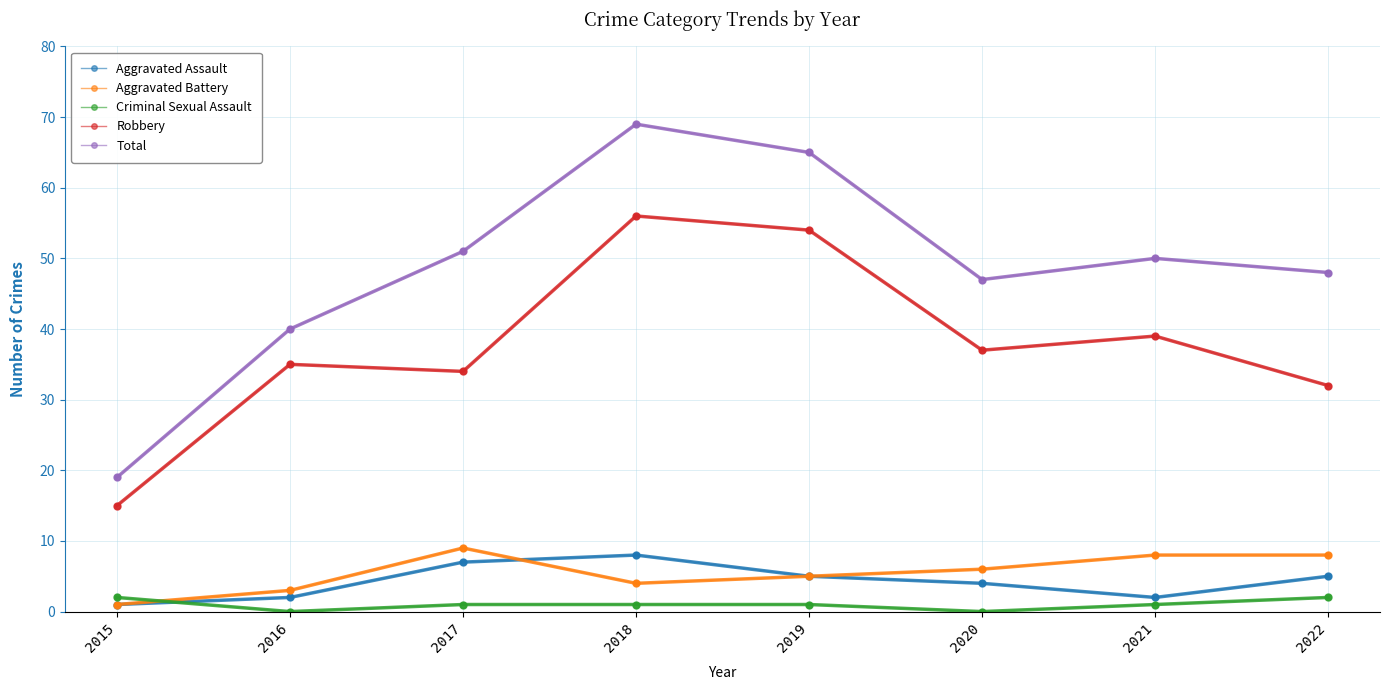

Count the number of data series in this chart.

5